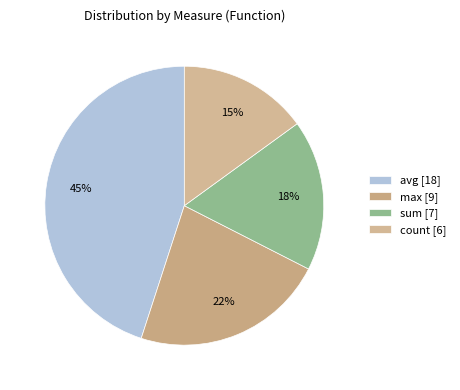

Rank the categories by value from lowest to highest.

count, sum, max, avg